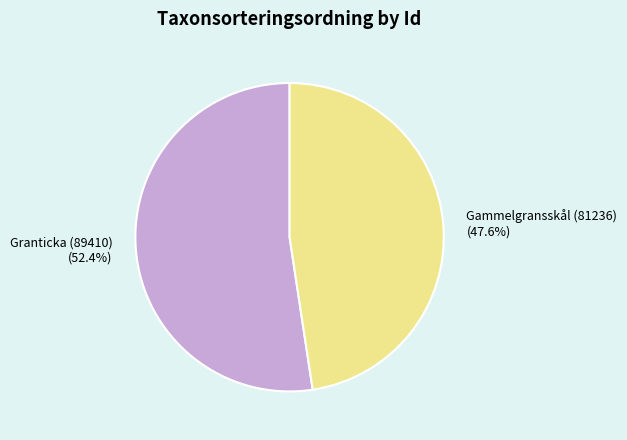

What is the majority slice?

Granticka (89410)